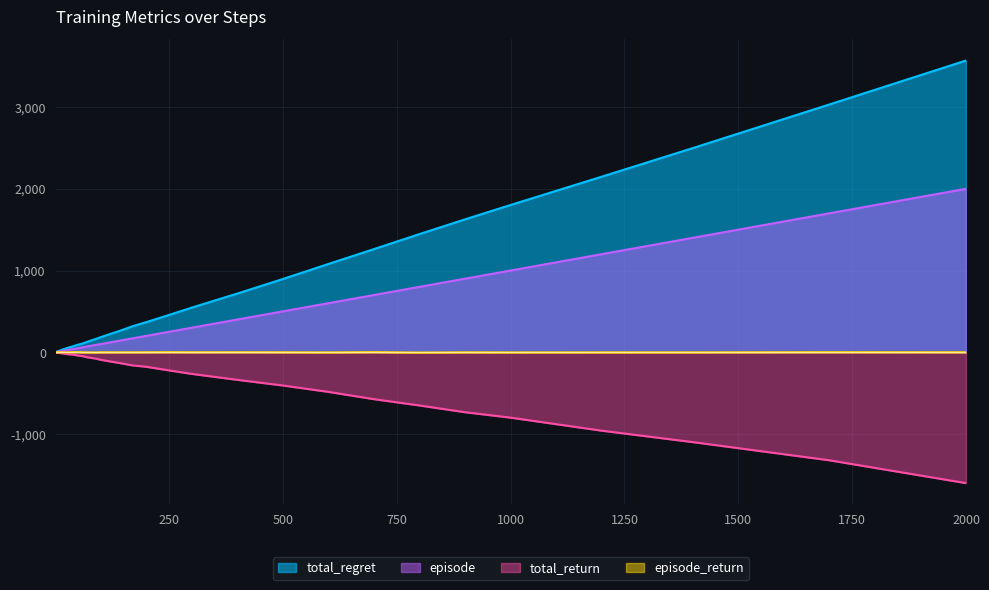

Which series has the widest spread of values?

total_regret